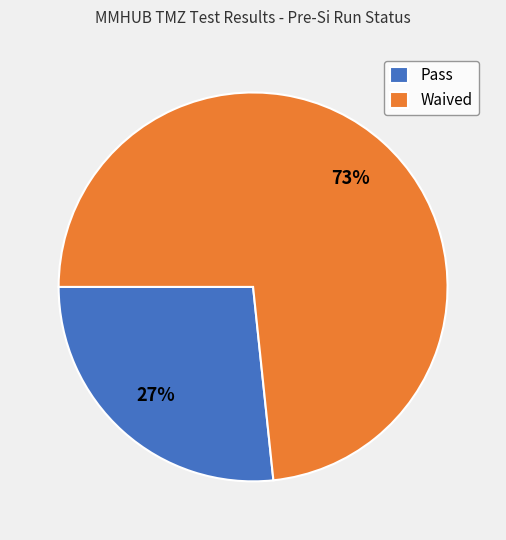

Which category has the smallest portion of the pie?

Pass